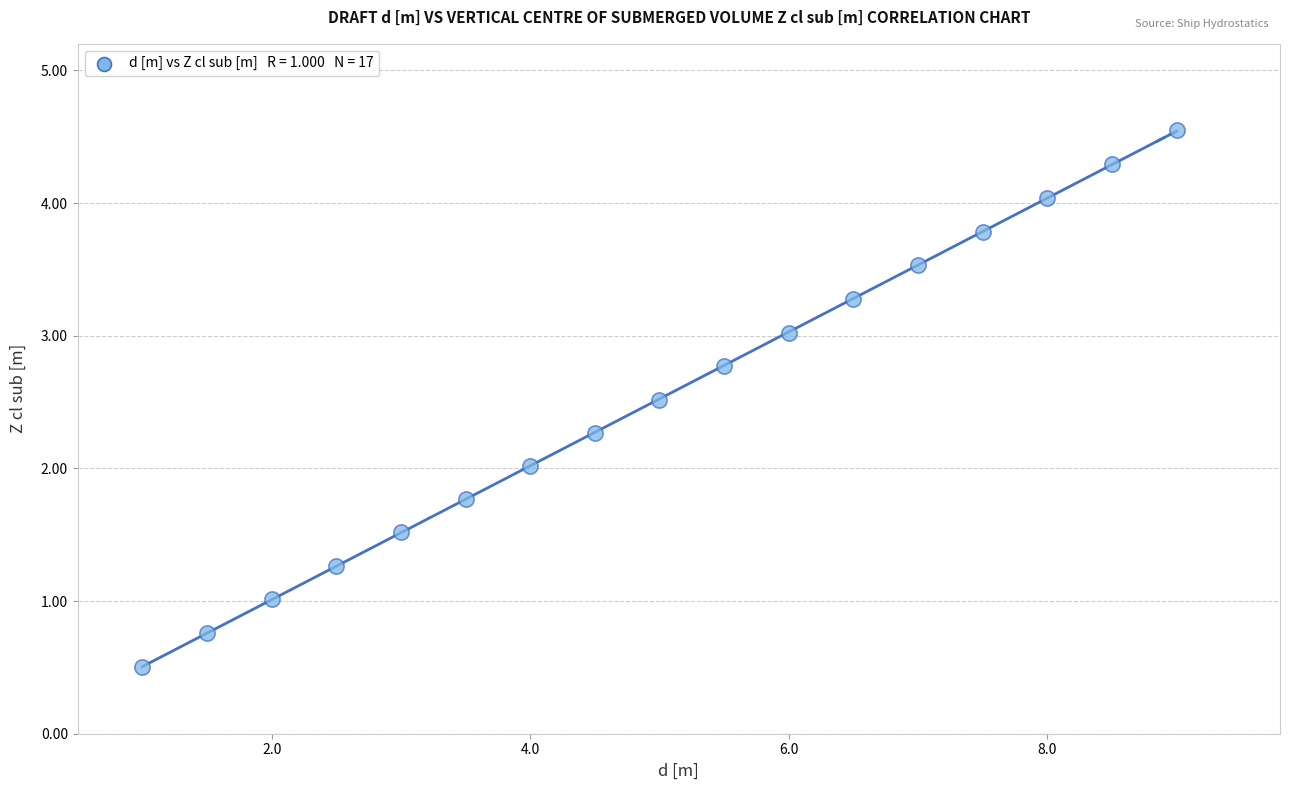

What is the range of Y values (max minus min)?

4.0